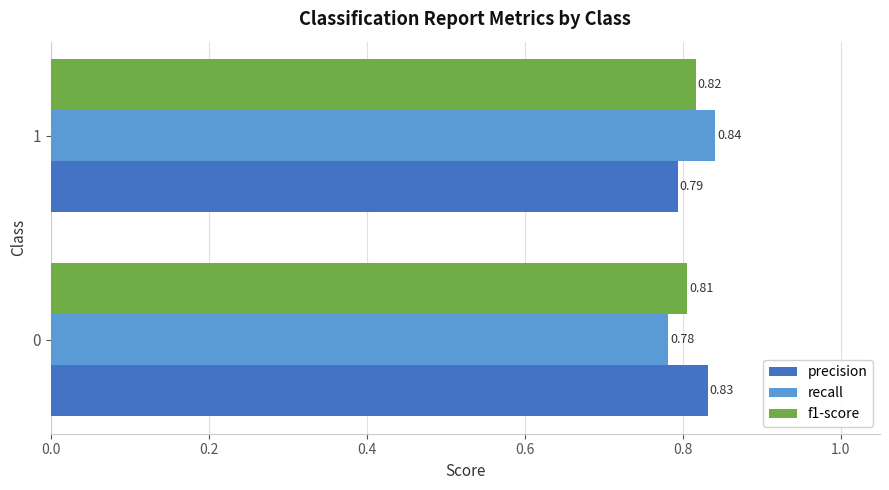

What is the sum of the f1-score values at 1 and 0?

1.6